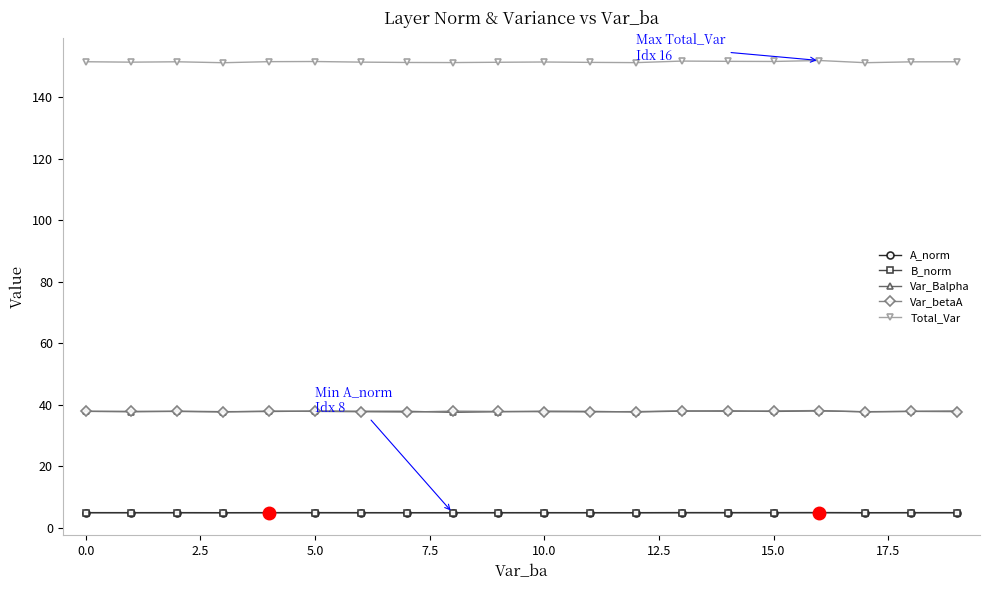

What is the lowest value of the Var_betaA series?

37.6